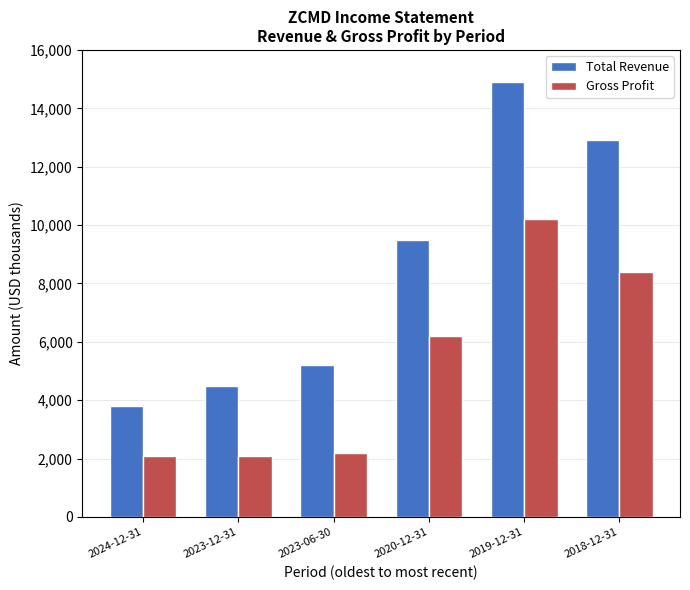

Which label corresponds to the largest value in the chart?

2019-12-31